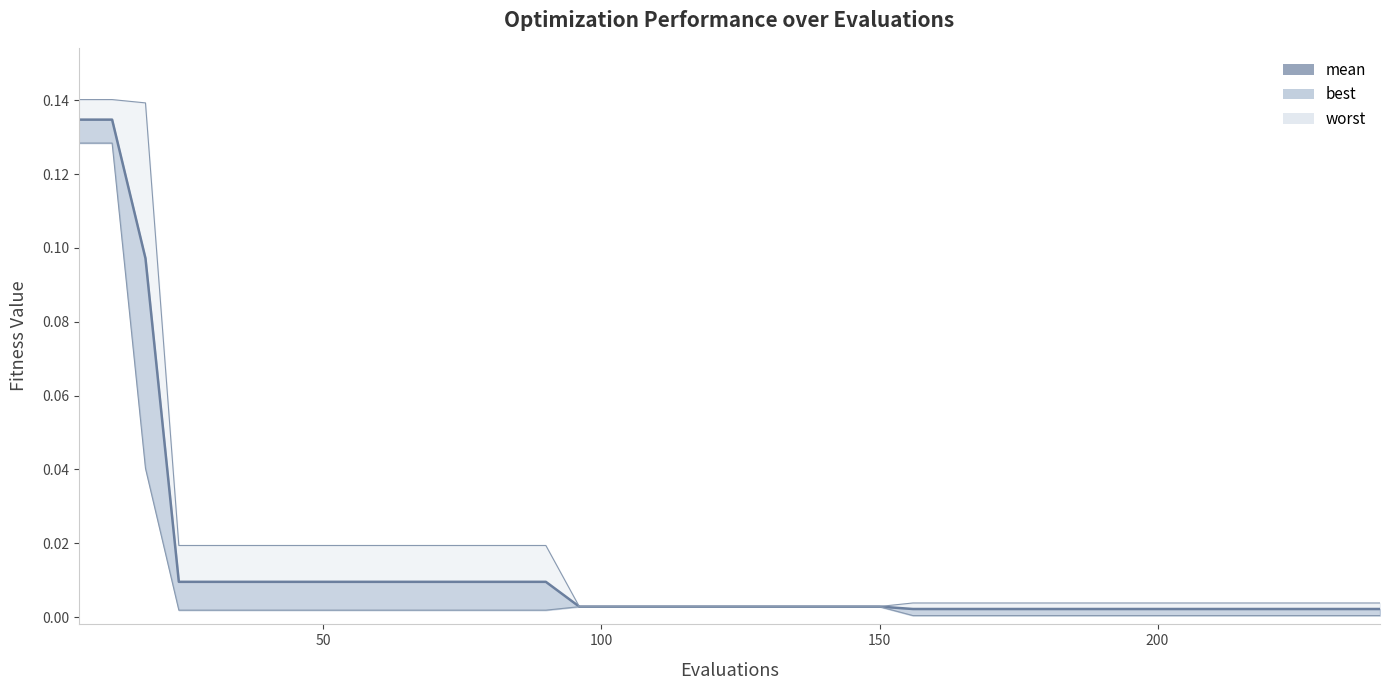

Reading left to right, extract all data points from this chart.

mean: 6=0.1	12=0.1	18=0.1	24=0.0	30=0.0	36=0.0	42=0.0	48=0.0	54=0.0	60=0.0	66=0.0	72=0.0	78=0.0	84=0.0	90=0.0	96=0.0	102=0.0	108=0.0	114=0.0	120=0.0	126=0.0	132=0.0	138=0.0	144=0.0	150=0.0	156=0.0	162=0.0	168=0.0	174=0.0	180=0.0	186=0.0	192=0.0	198=0.0	204=0.0	210=0.0	216=0.0	222=0.0	228=0.0	234=0.0	240=0.0
best: 6=0.1	12=0.1	18=0.0	24=0.0	30=0.0	36=0.0	42=0.0	48=0.0	54=0.0	60=0.0	66=0.0	72=0.0	78=0.0	84=0.0	90=0.0	96=0.0	102=0.0	108=0.0	114=0.0	120=0.0	126=0.0	132=0.0	138=0.0	144=0.0	150=0.0	156=0.0	162=0.0	168=0.0	174=0.0	180=0.0	186=0.0	192=0.0	198=0.0	204=0.0	210=0.0	216=0.0	222=0.0	228=0.0	234=0.0	240=0.0
worst: 6=0.1	12=0.1	18=0.1	24=0.0	30=0.0	36=0.0	42=0.0	48=0.0	54=0.0	60=0.0	66=0.0	72=0.0	78=0.0	84=0.0	90=0.0	96=0.0	102=0.0	108=0.0	114=0.0	120=0.0	126=0.0	132=0.0	138=0.0	144=0.0	150=0.0	156=0.0	162=0.0	168=0.0	174=0.0	180=0.0	186=0.0	192=0.0	198=0.0	204=0.0	210=0.0	216=0.0	222=0.0	228=0.0	234=0.0	240=0.0